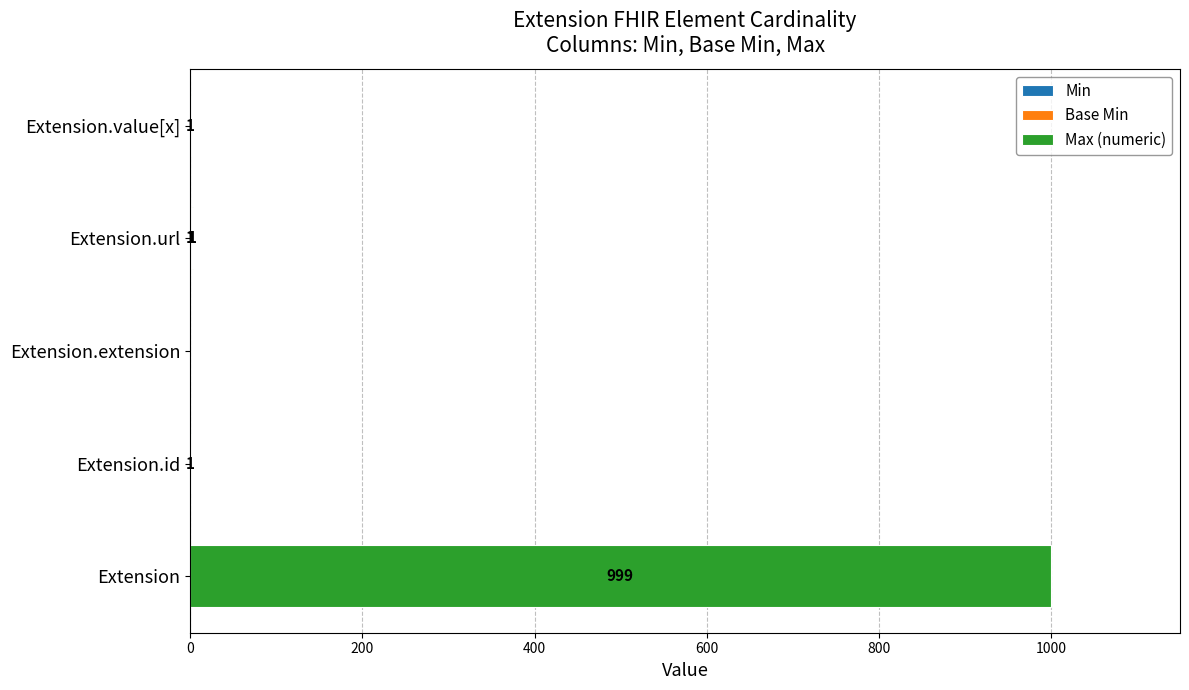

At which category is the sum across all series the highest?

Extension